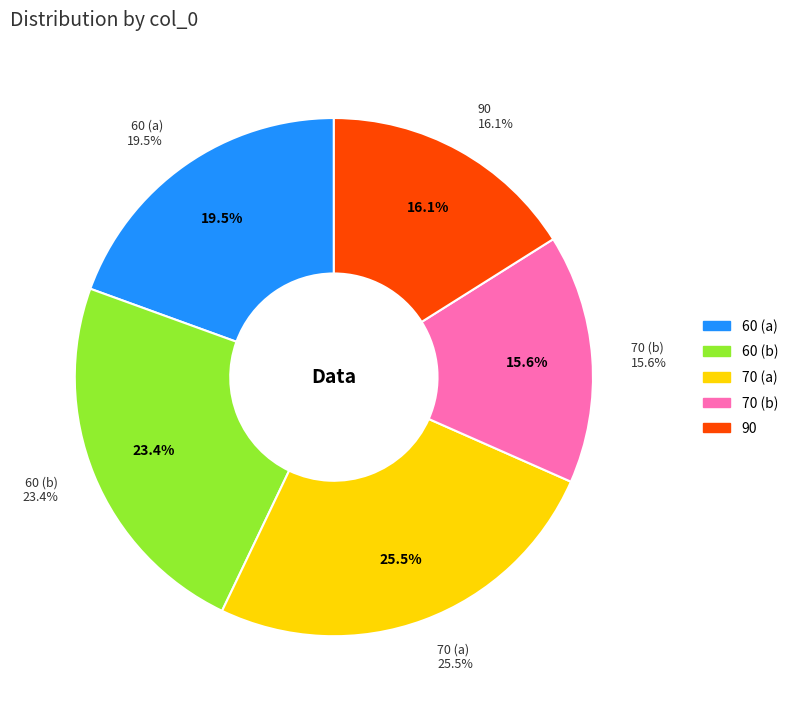

True or false: 70 accounts for 33% of the total.

False